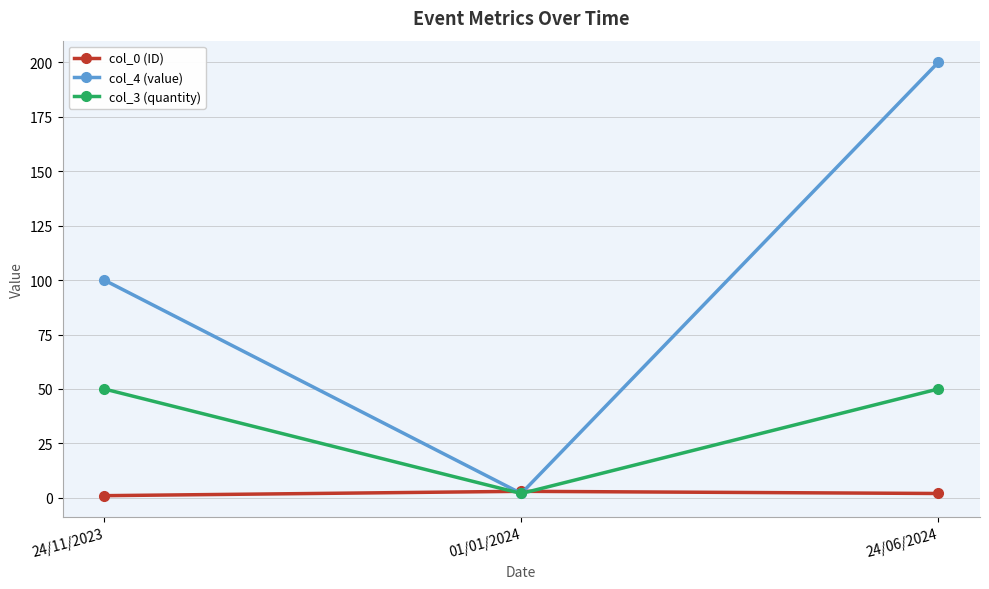

List the series in order of their overall mean, highest first.

col_4 (value), col_3 (quantity), col_0 (ID)